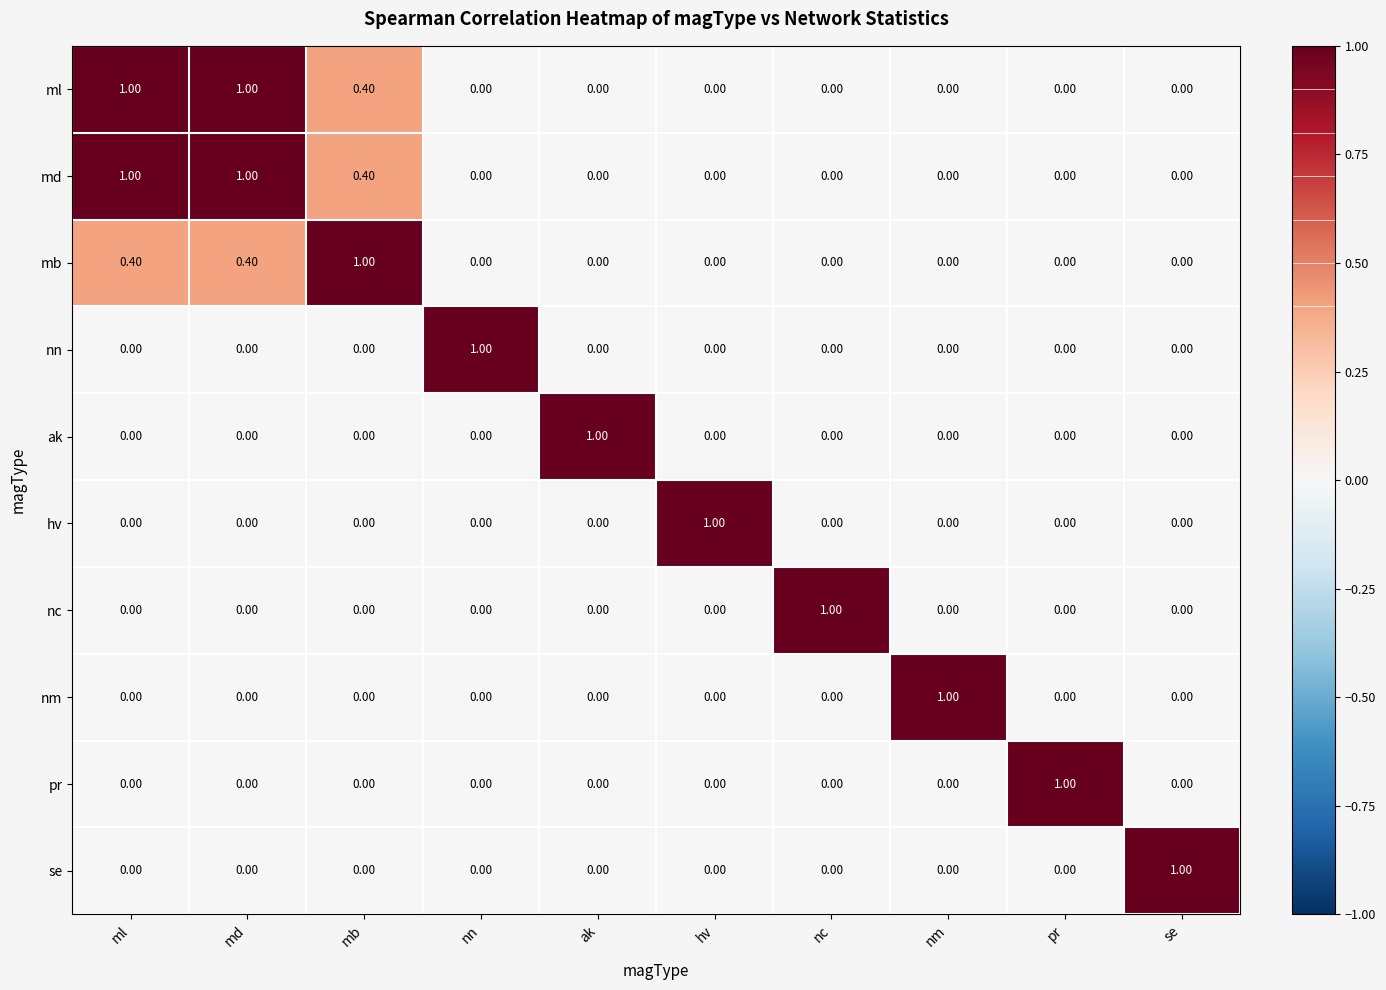

What is the difference between the highest and lowest values at nc?

1.0